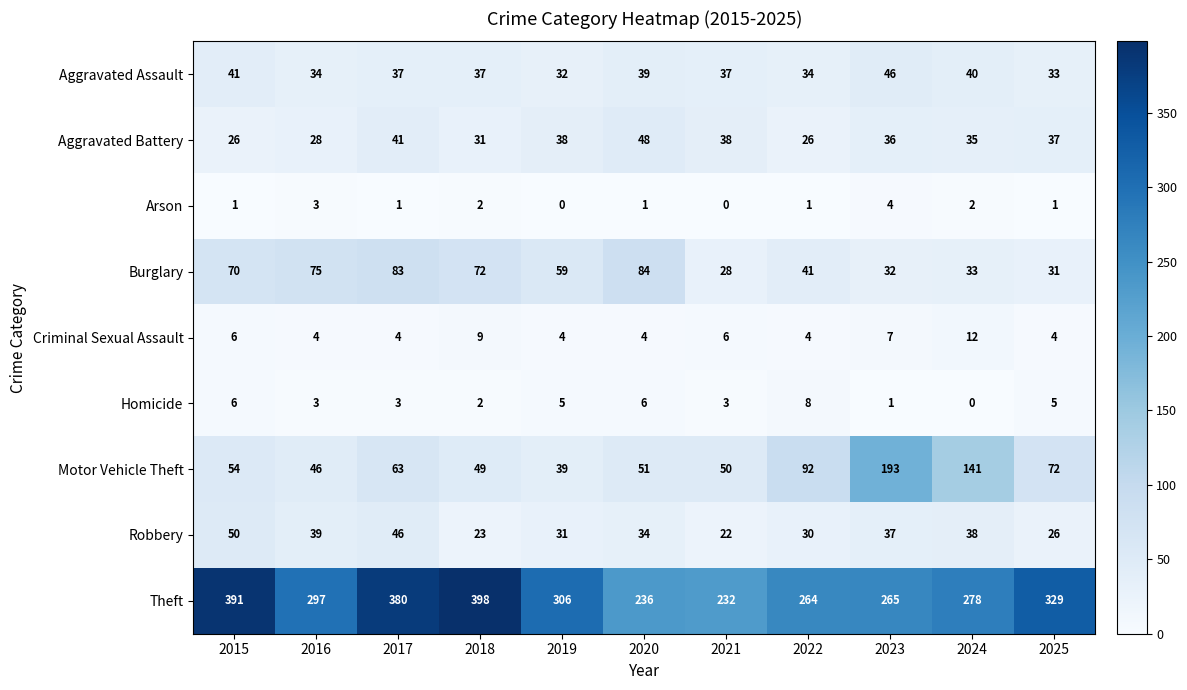

What is the difference between the second highest and minimum values in the Robbery series?

24